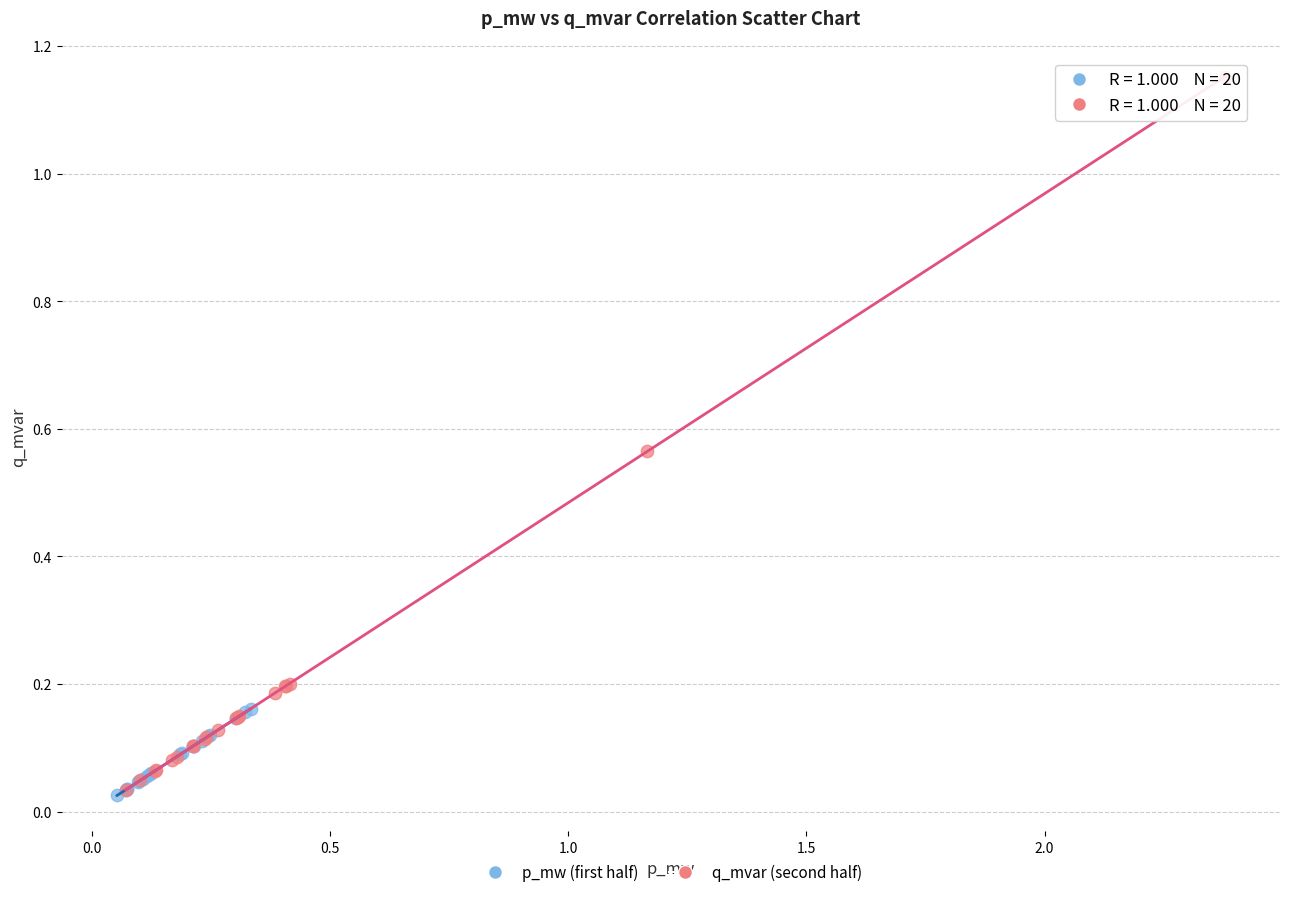

Which series has the largest Y range (max minus min)?

q_mvar (second half)